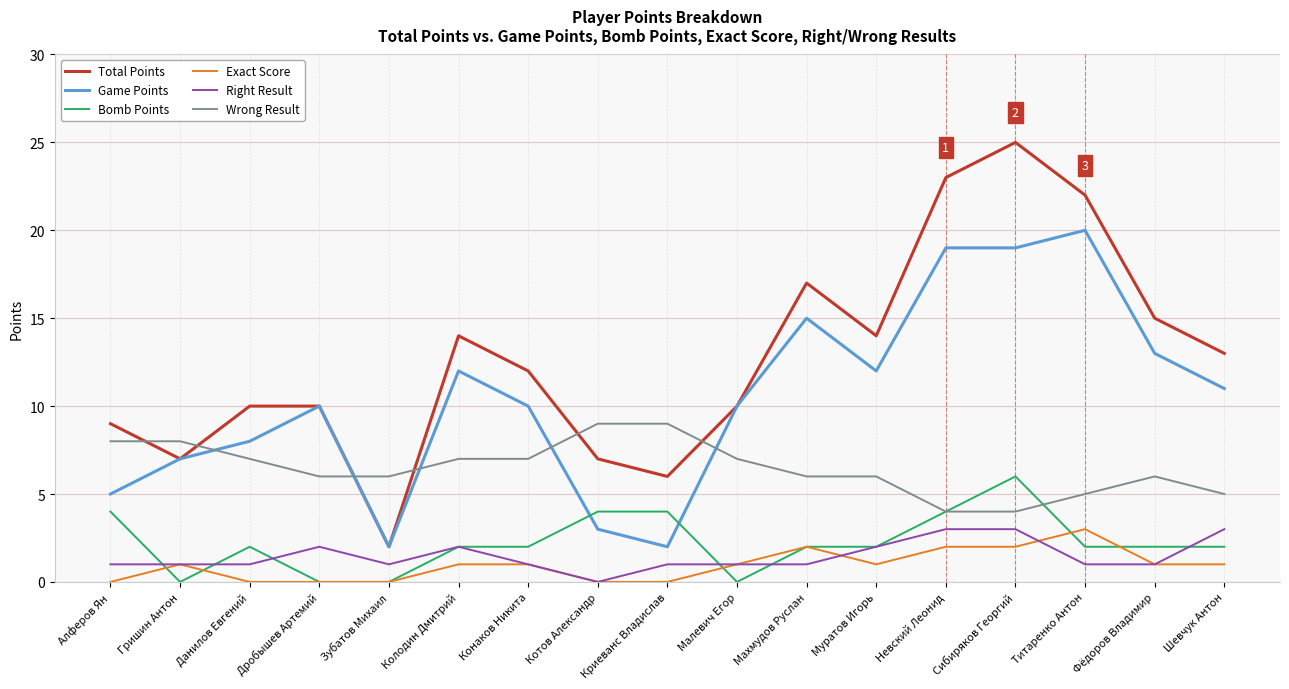

What is the highest value of the Game Points series?

20